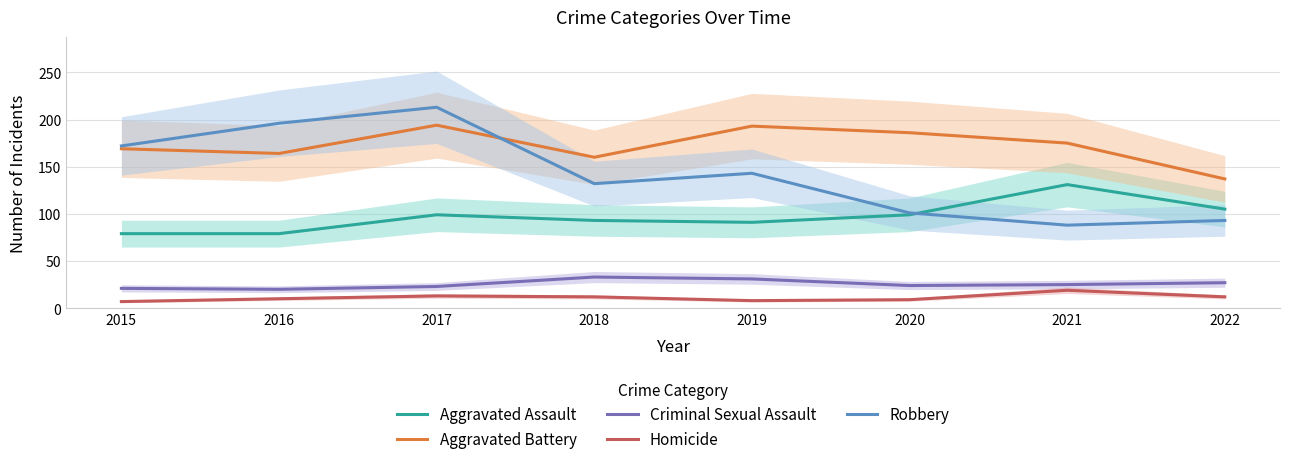

What are all the series names shown in the legend?

Aggravated Assault, Aggravated Battery, Criminal Sexual Assault, Homicide, Robbery